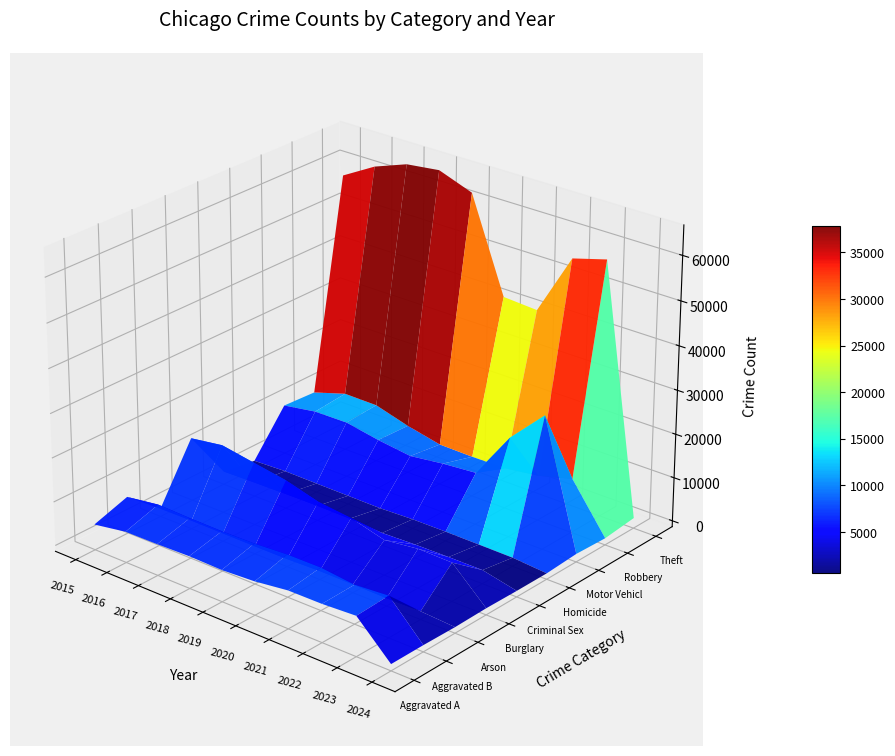

Which series changed the most between 2015 and 2024?

Theft